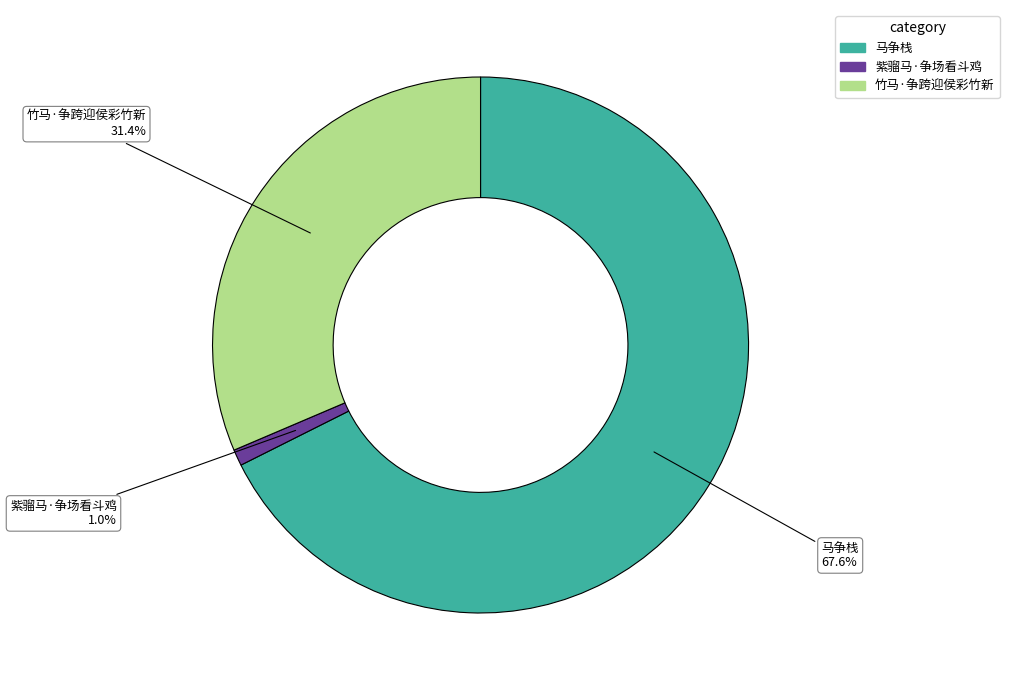

How many slices are in this pie chart?

3